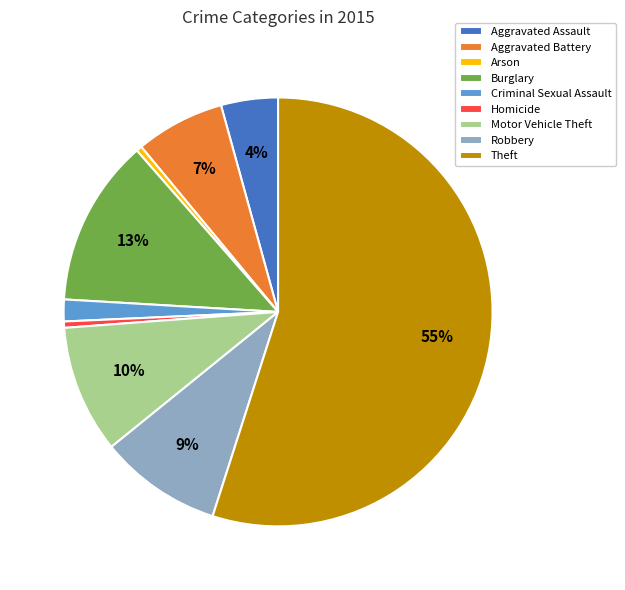

Between Aggravated Assault and Criminal Sexual Assault, which is larger?

Aggravated Assault